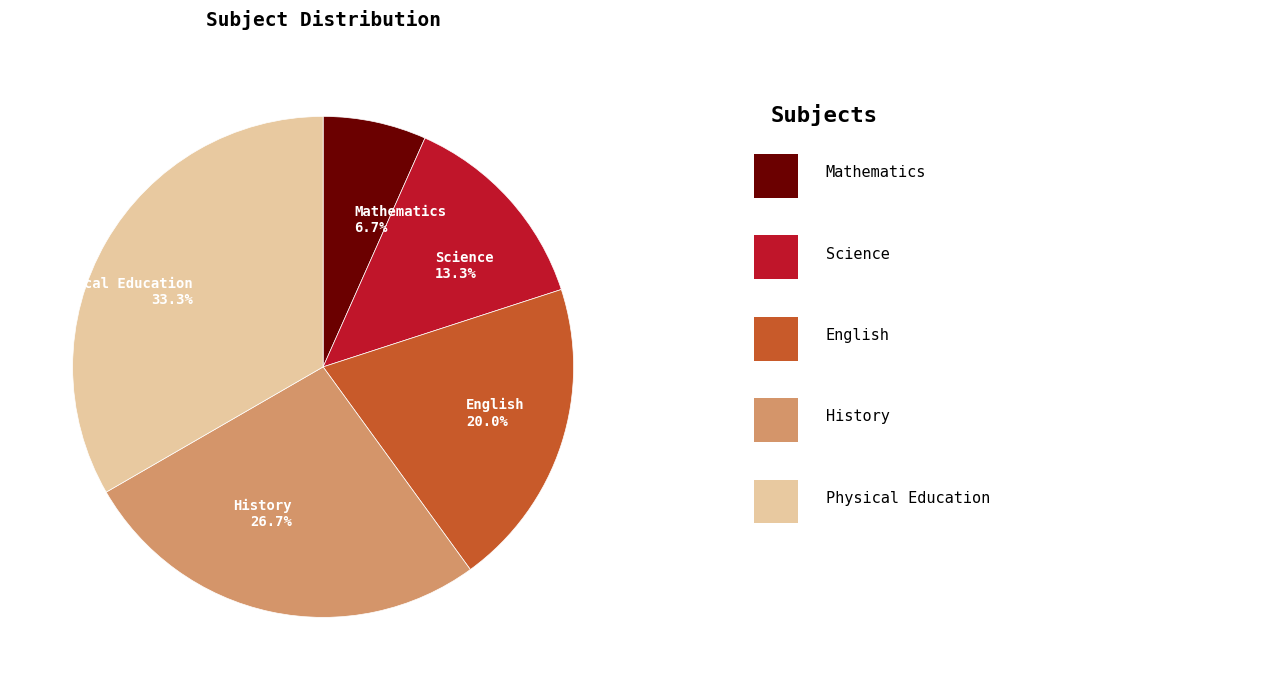

To the nearest percent, what is the combined percentage of History and Physical Education?

60%